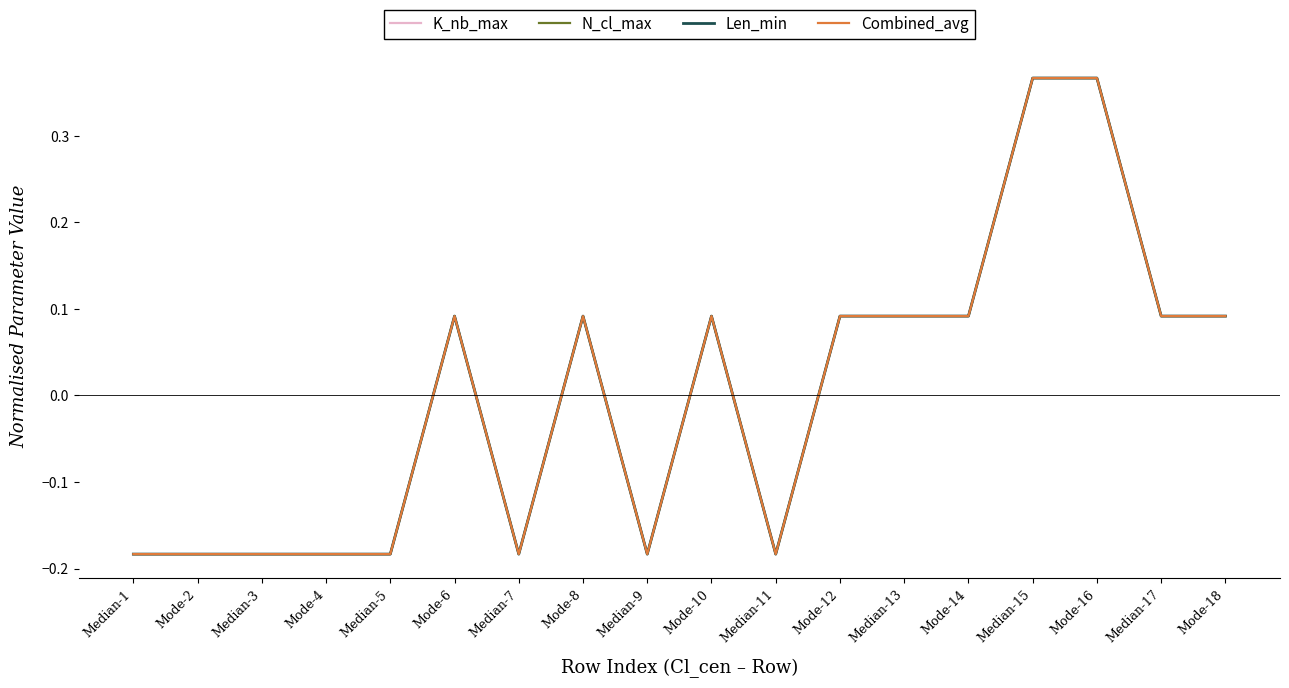

Rank the series by their average value, from highest to lowest.

N_cl_max, Len_min, K_nb_max, Combined_avg